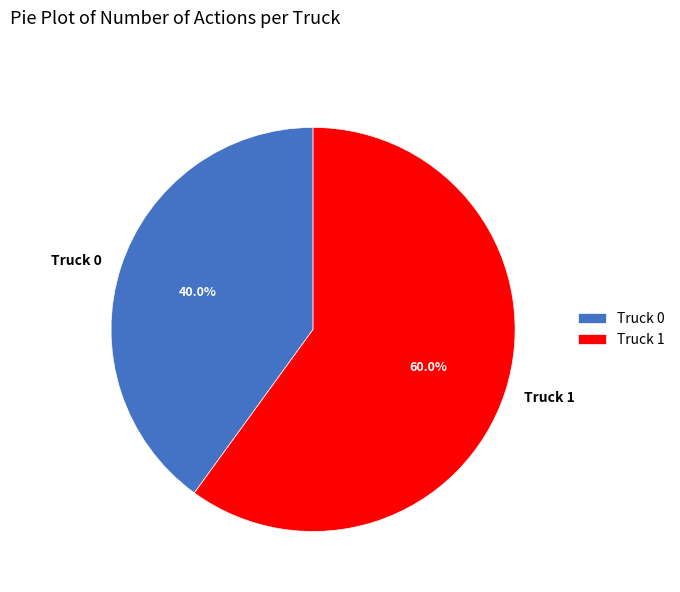

To the nearest percent, what is the difference between the Truck 1 and Truck 0 slice percentages?

20%